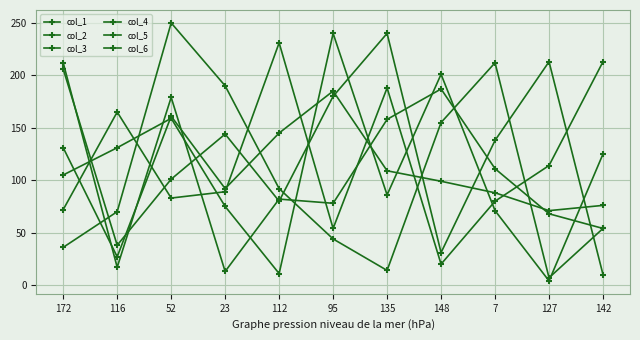

Is the value of col_6 at 95 greater than the value of col_3 at 7?

No